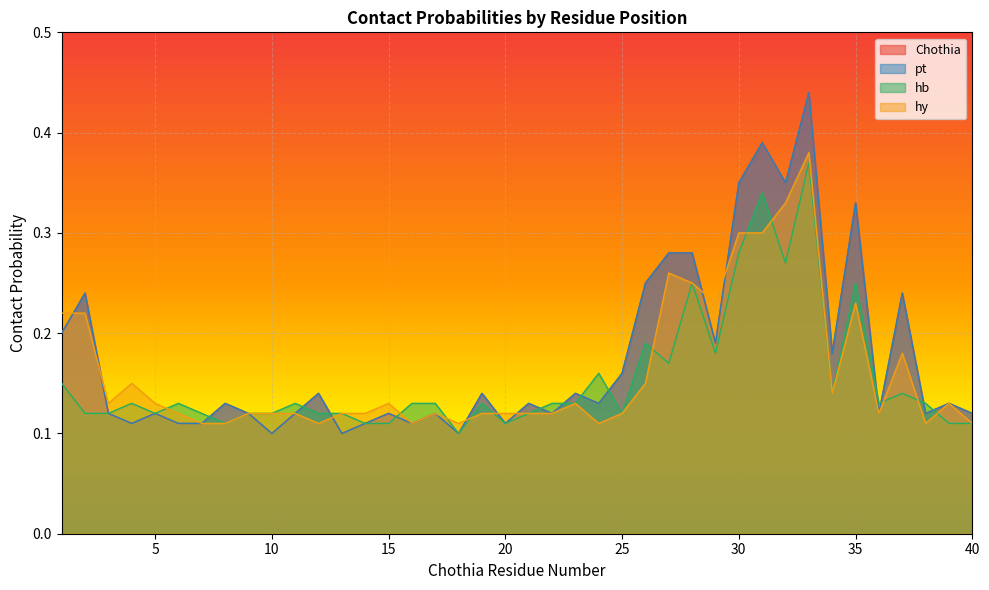

What is the value of the Chothia point at the 33rd from the left?

0.4